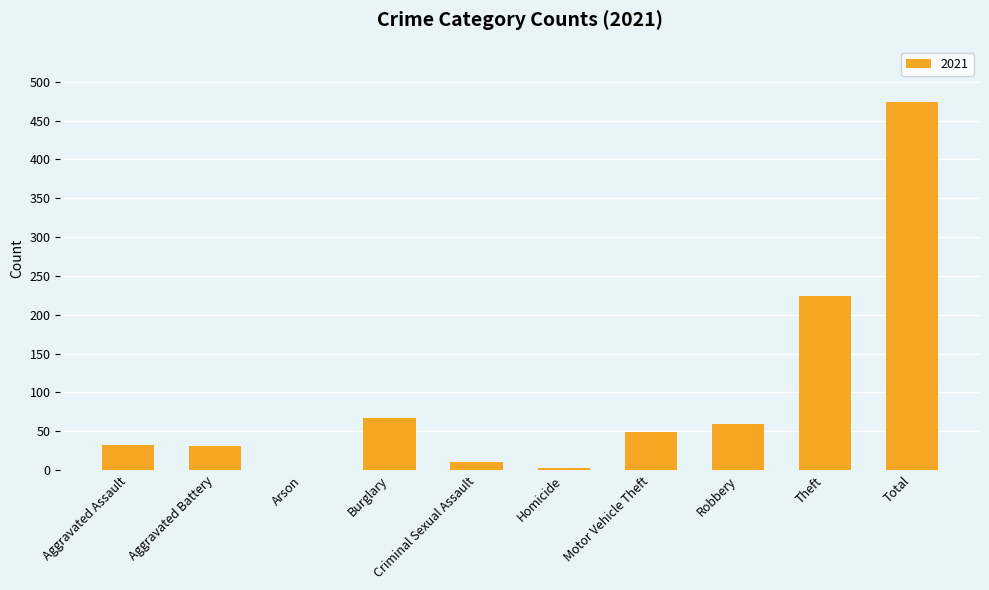

What is the sum of the values at Robbery and Arson?

59